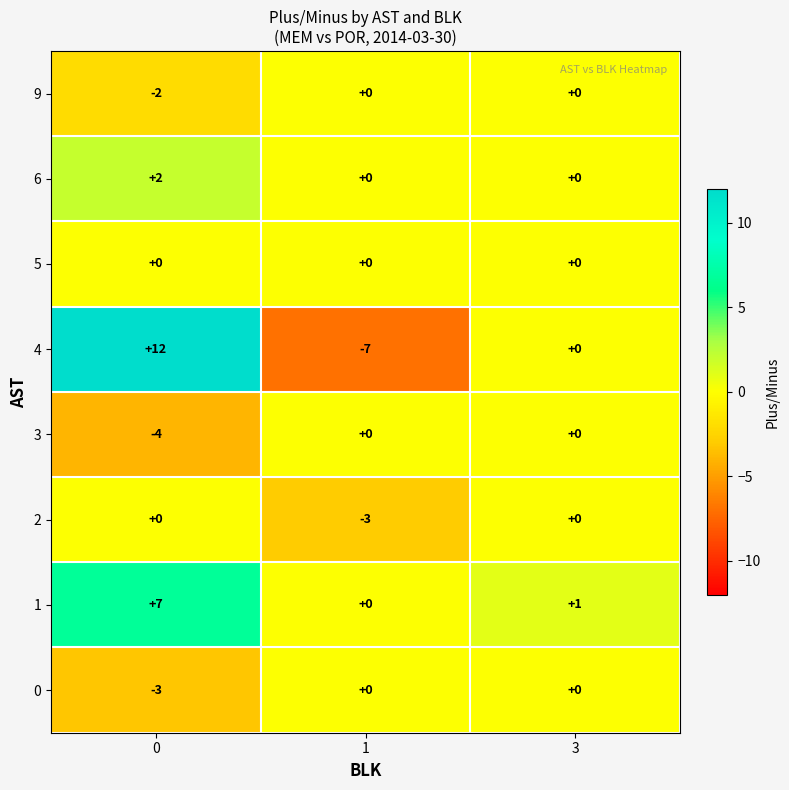

The value of 1 at 3 is 1. True or false?

True